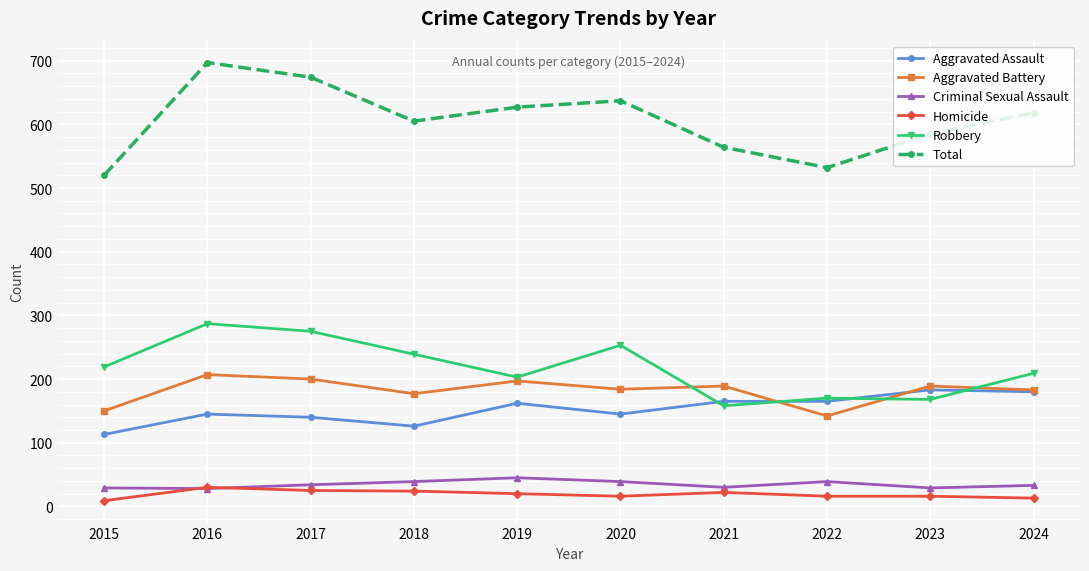

At which category does the chart reach its peak across all series?

2016